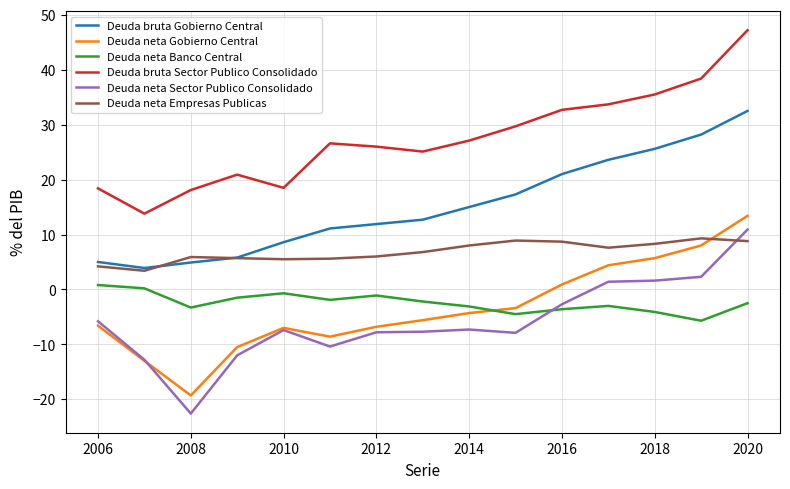

What is the difference between the second highest and second lowest values in the Deuda neta Gobierno Central series?

21.0